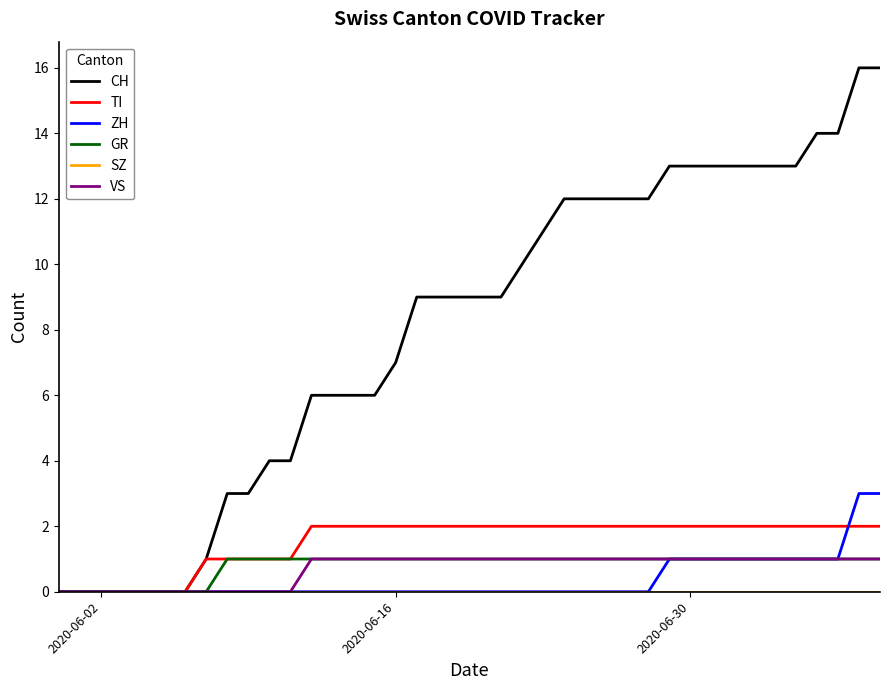

Which series has the widest spread of values?

CH